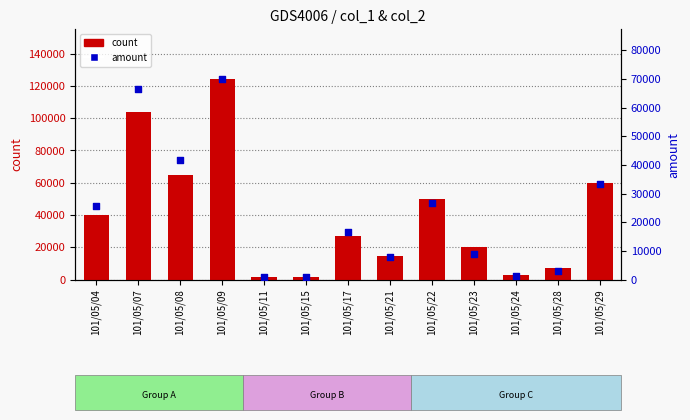

What is the total value across all series at 101/05/07?

170640